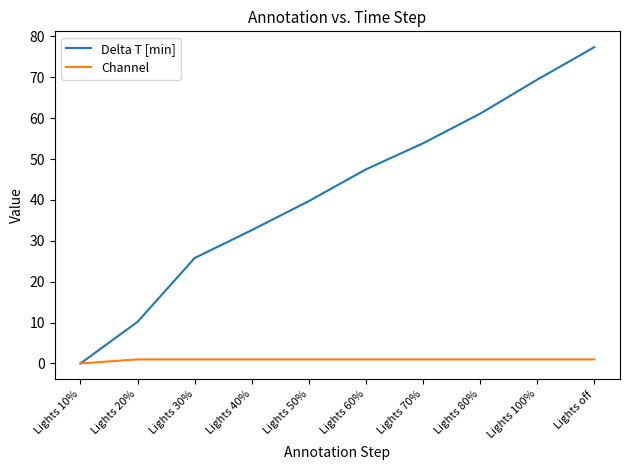

At how many categories does at least one series exceed 67?

2